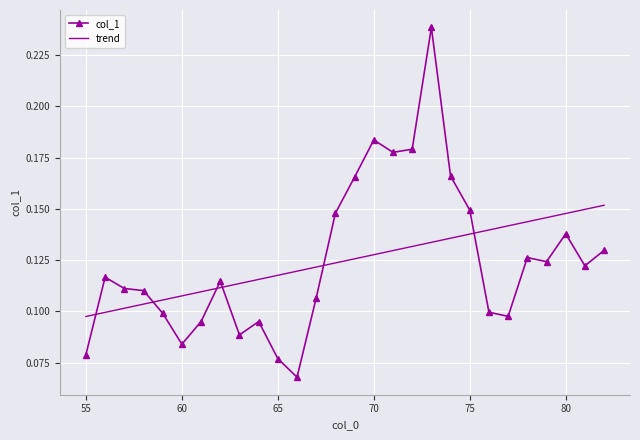

True or false: col_1 and trend intersect in this chart.

True